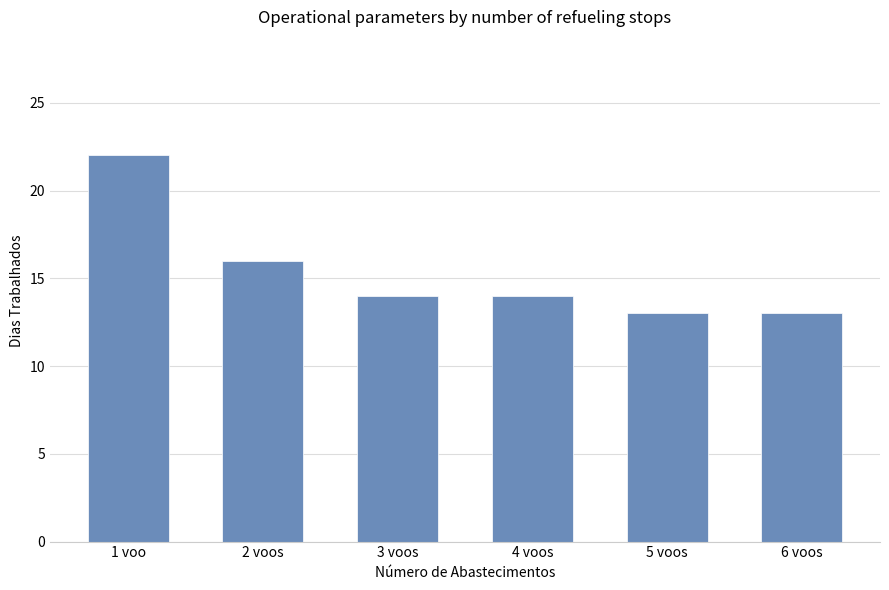

What is the change in value from 1 voo to 4 voos?

-8